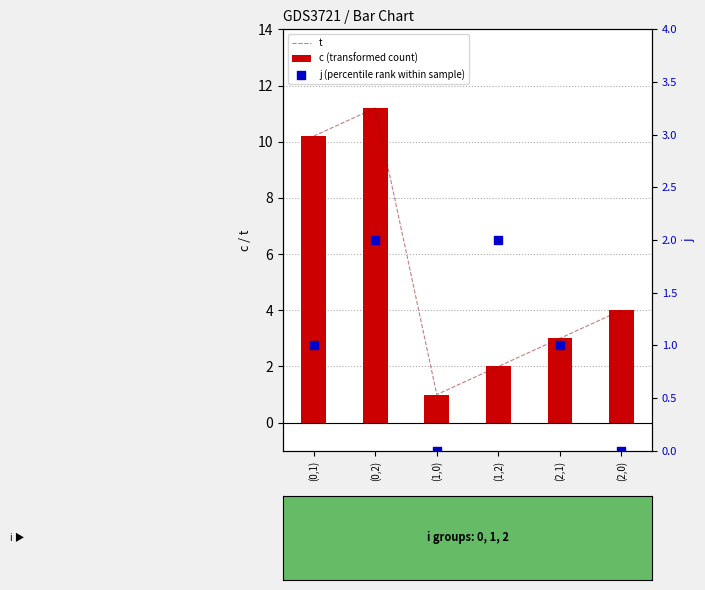

At which category is the sum across all series the highest?

(0,2)